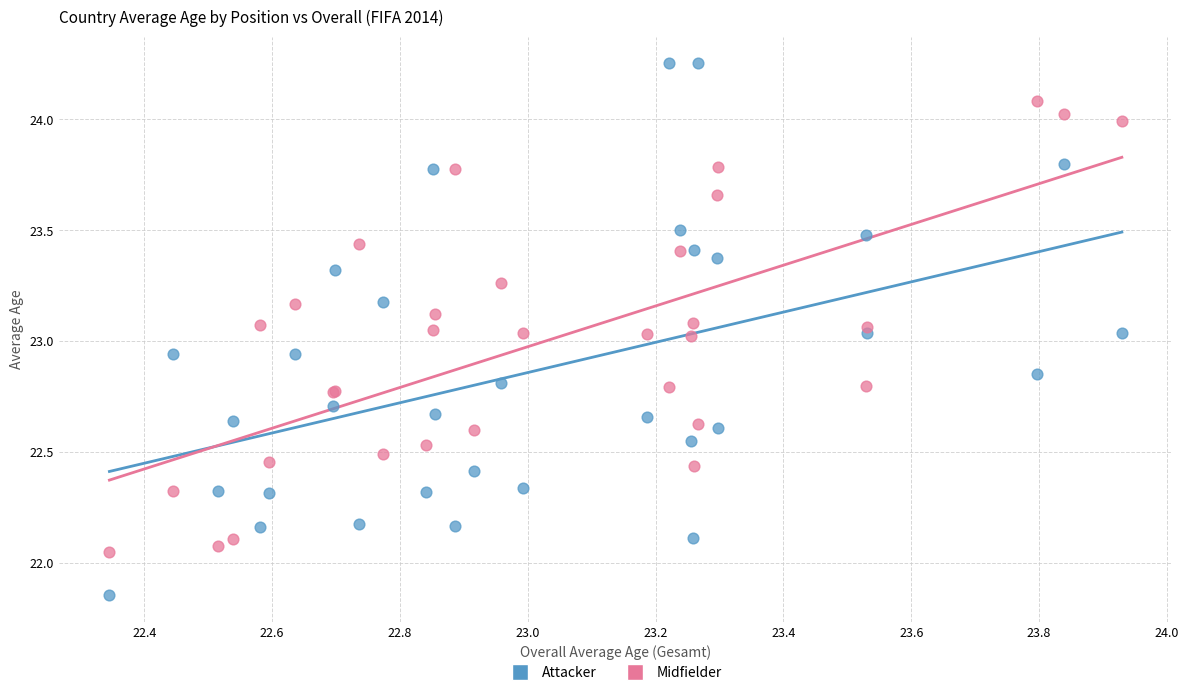

Which series contains the highest Y value?

Attacker